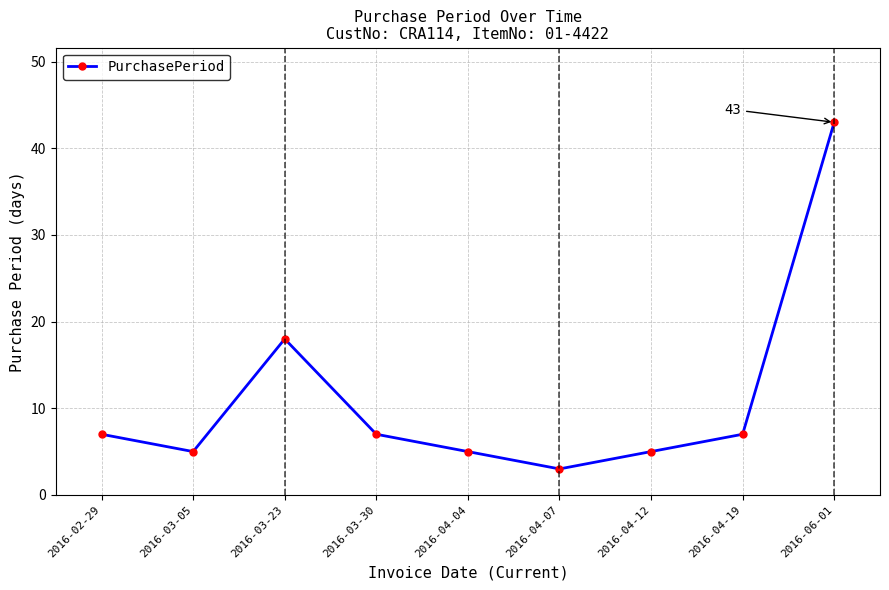

Which has a higher value, 2016-04-19 or 2016-04-12?

2016-04-19